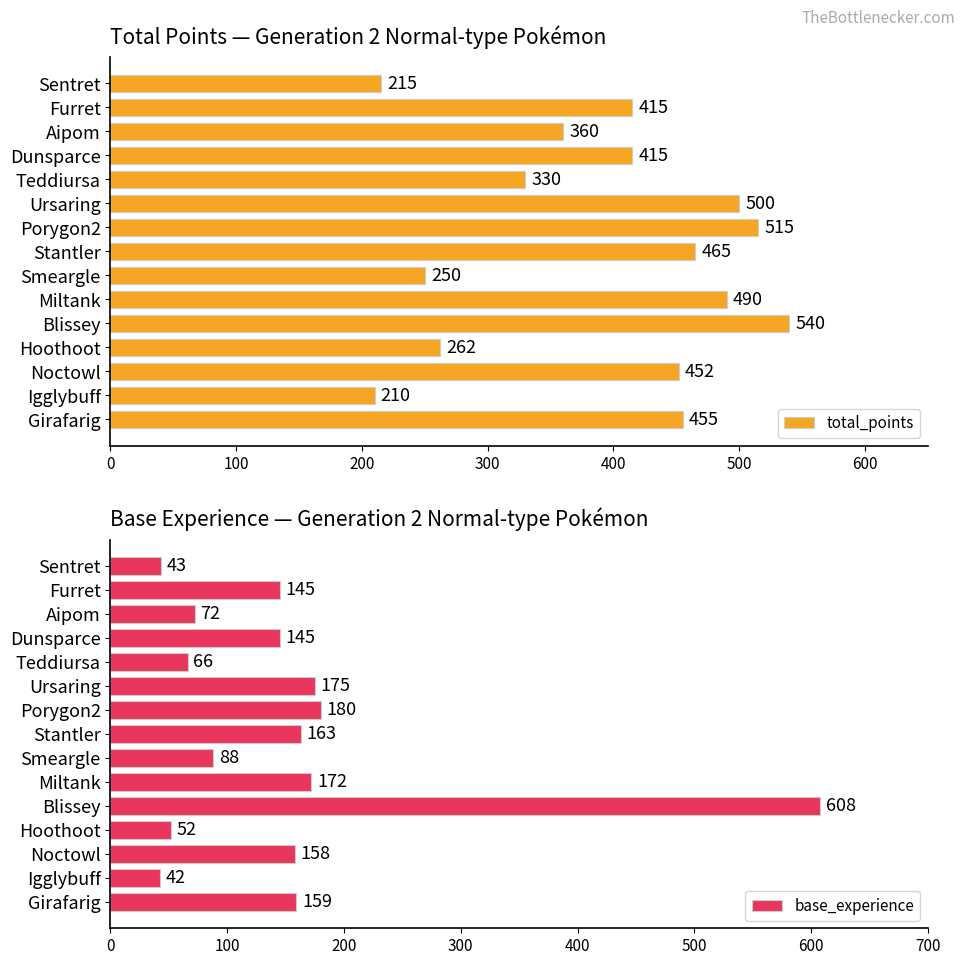

What is the difference between the second highest and second lowest values in the total_points series?

300